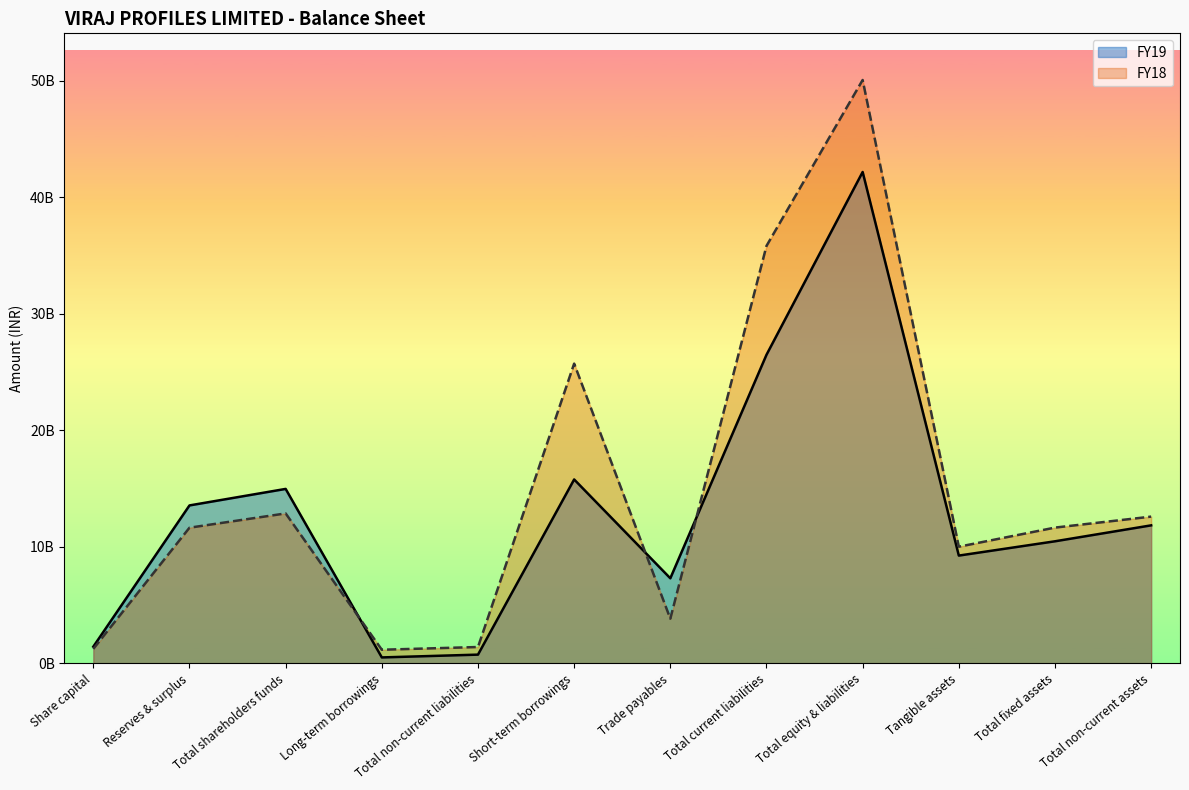

How many intersections are there between FY19 and FY18?

3